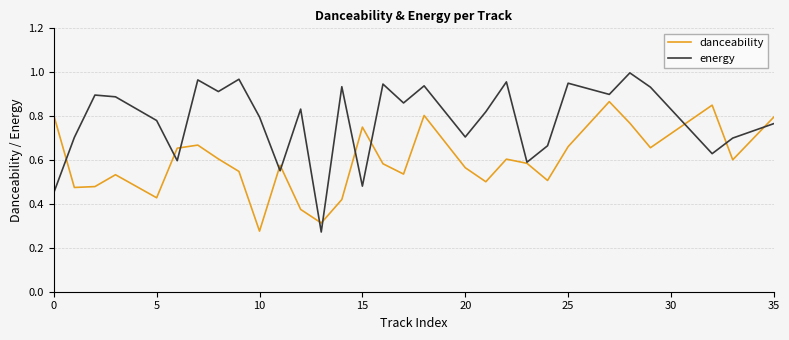

Rank the series by their maximum value, from highest to lowest.

energy, danceability